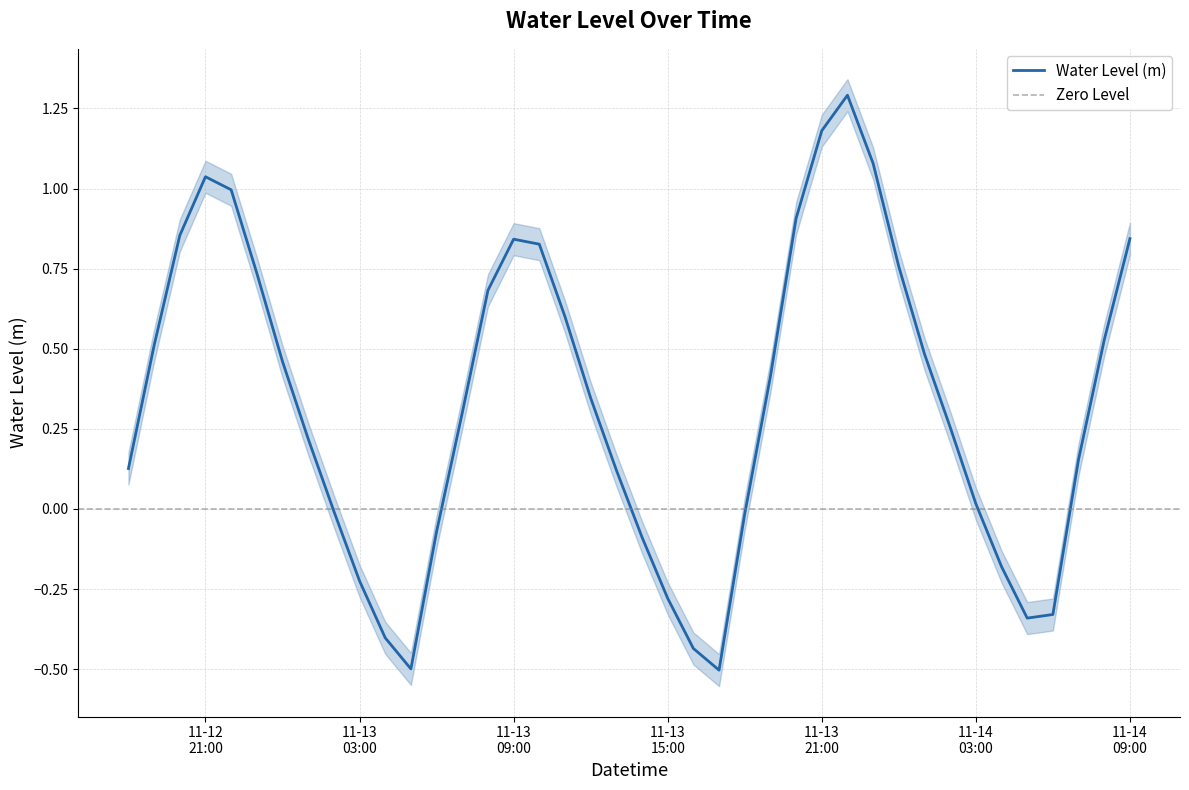

Does the chart display data point markers on the line(s)?

No